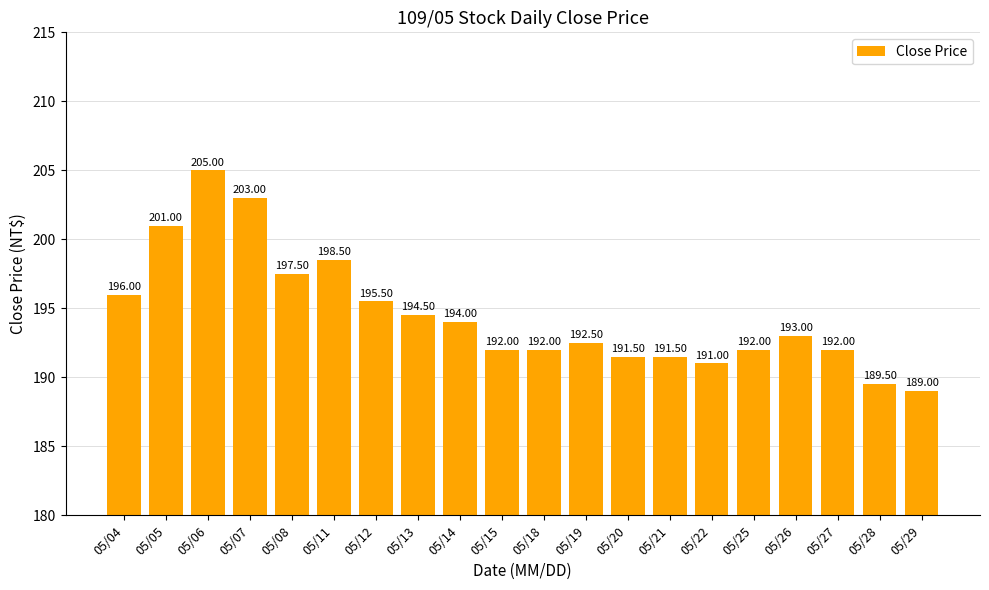

How many data points are less than 193?

10